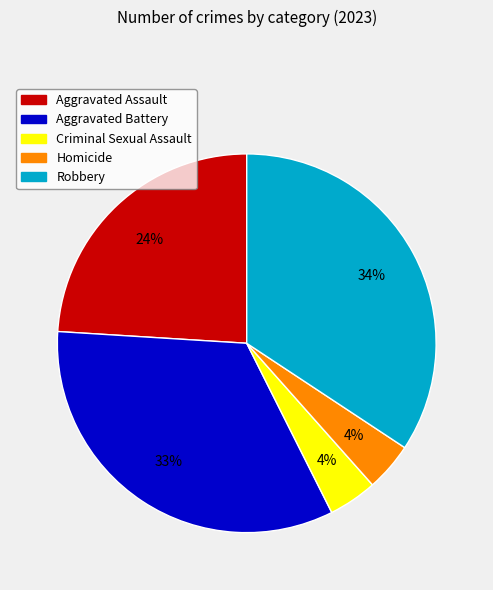

What is the ratio of the value at Homicide to the value at Aggravated Battery?

0.1